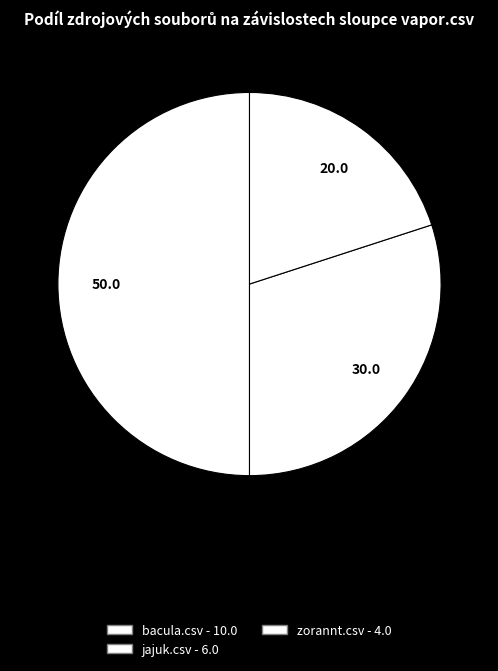

Count the number of slices in the pie.

3